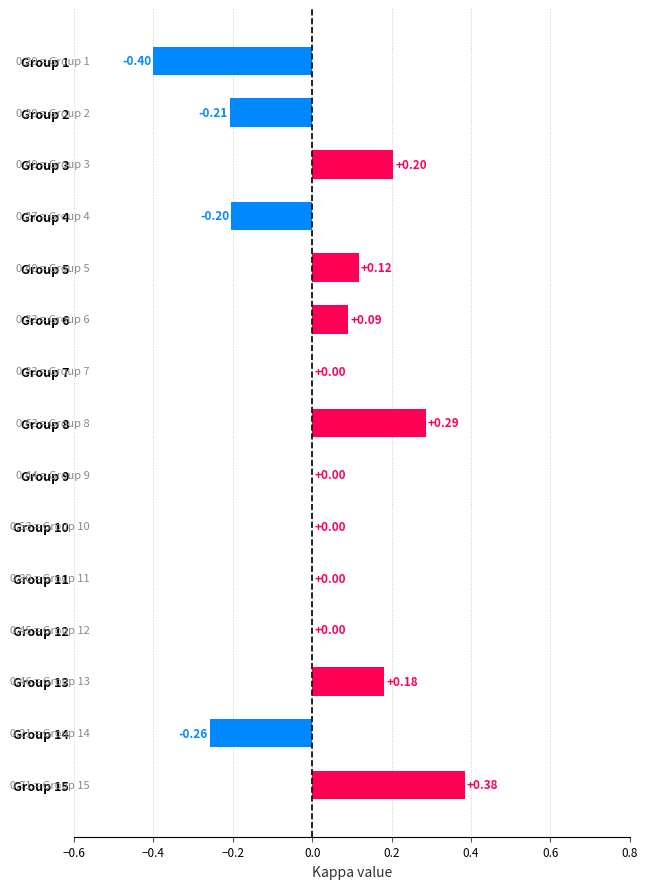

How many series are shown in this chart?

1